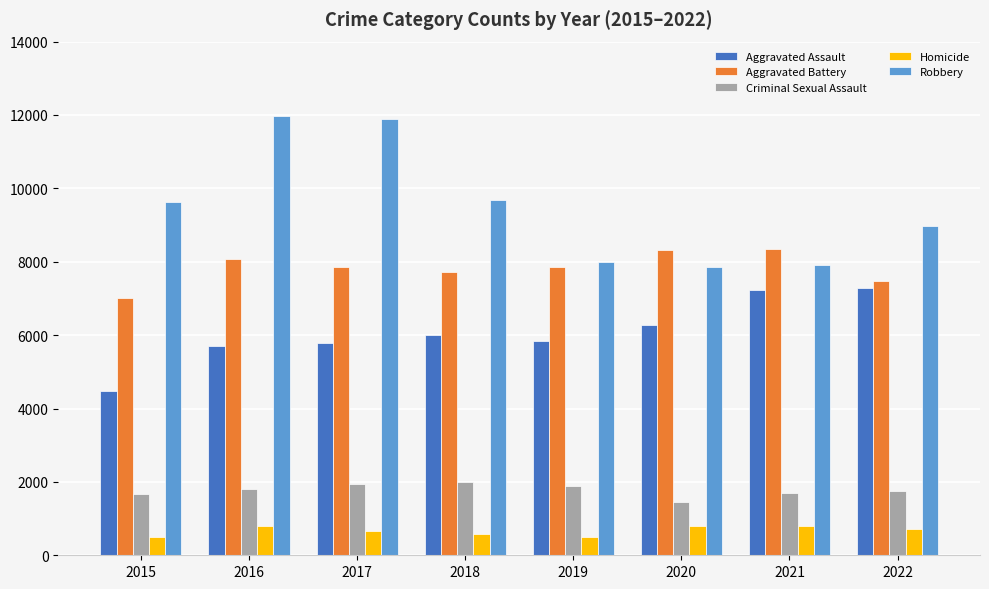

What is the difference between the maximum and minimum values in the Aggravated Battery series?

1330